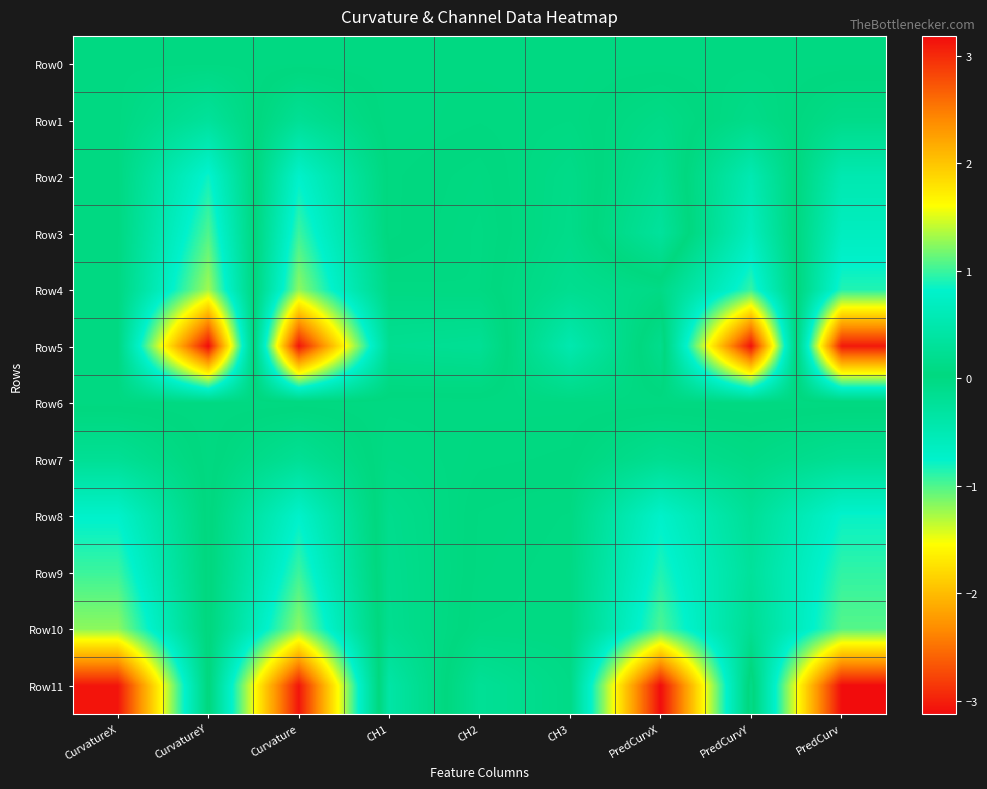

Rank the series by their maximum value, from highest to lowest.

Row11, Row5, Row4, Row10, Row3, Row9, Row8, Row2, Row1, Row7, Row0, Row6